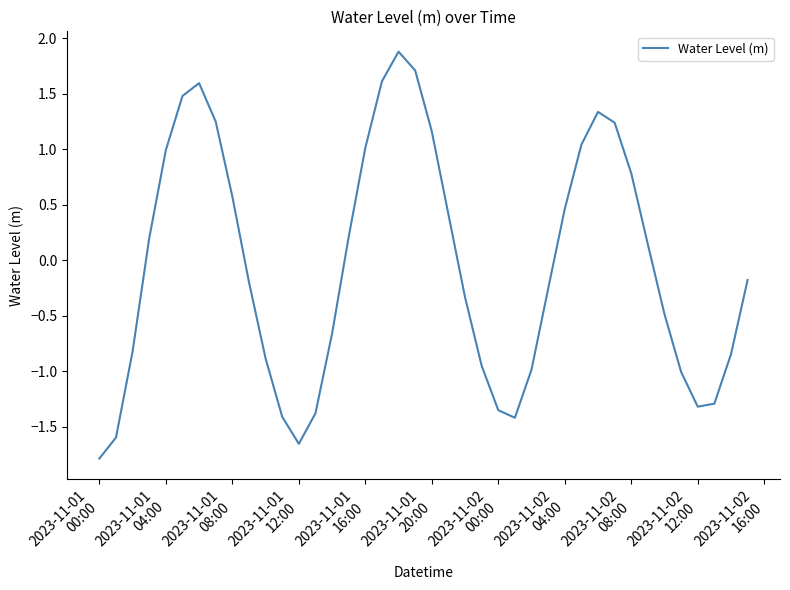

What is the difference between the maximum and minimum values?

3.7